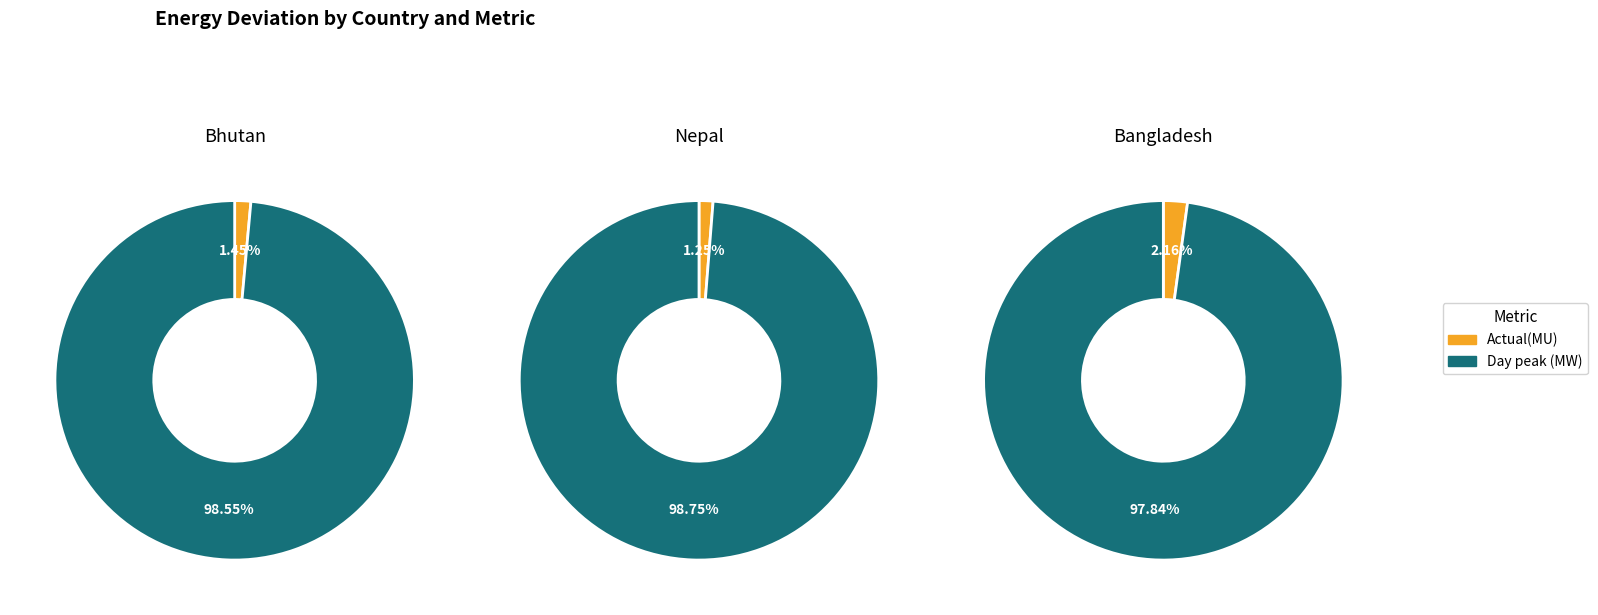

Does Actual(MU) account for over 50% of the chart?

No